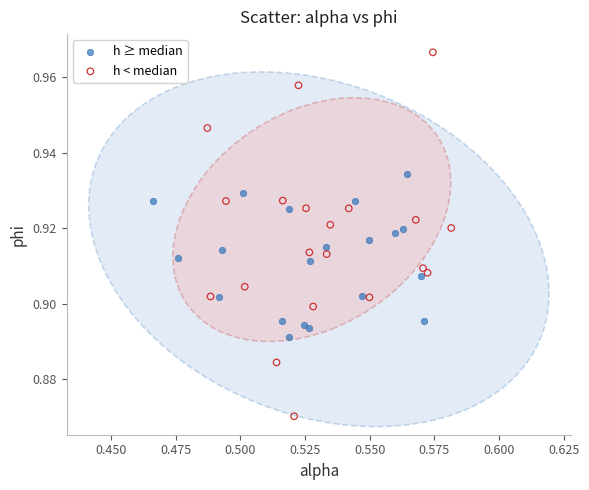

Which series reaches the minimum Y coordinate?

h < median